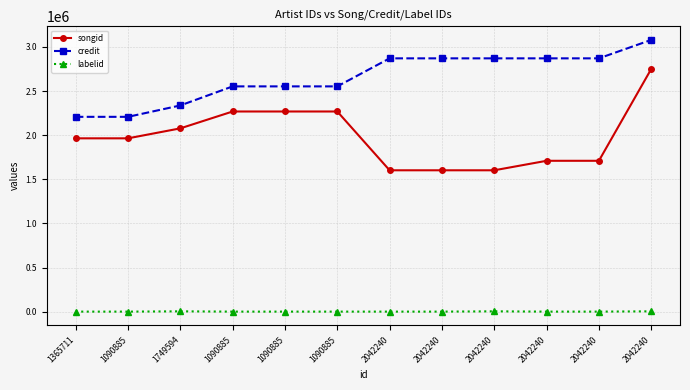

How many lines are shown in the chart?

3